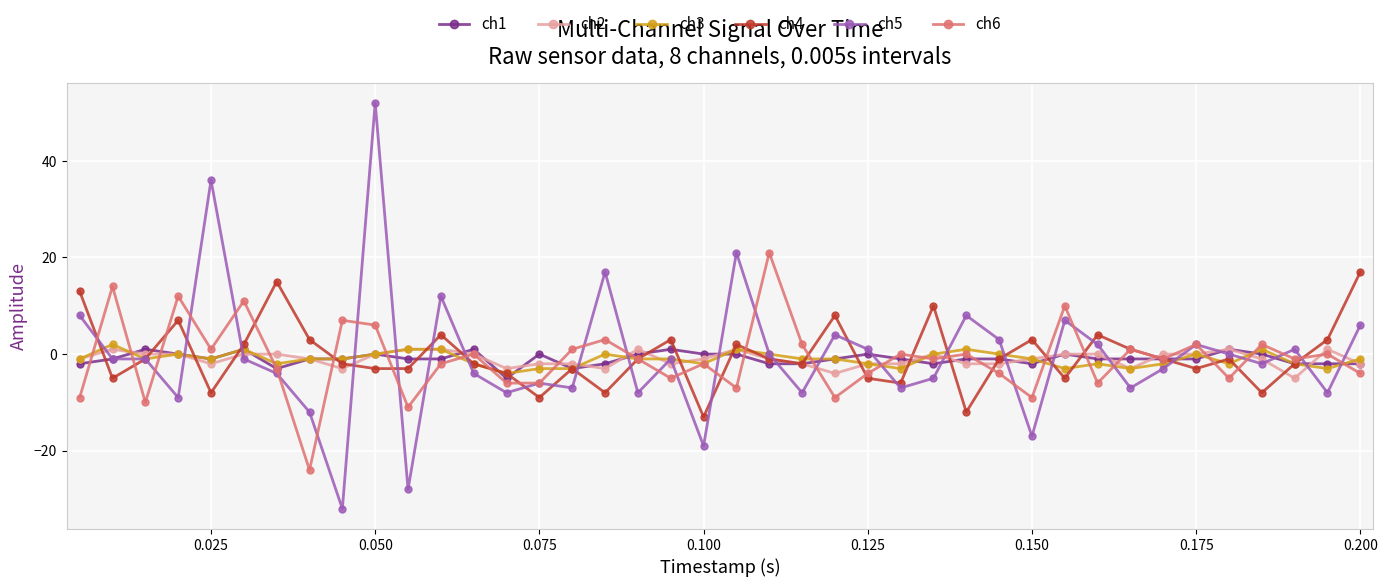

How many categories are shown in the chart?

40